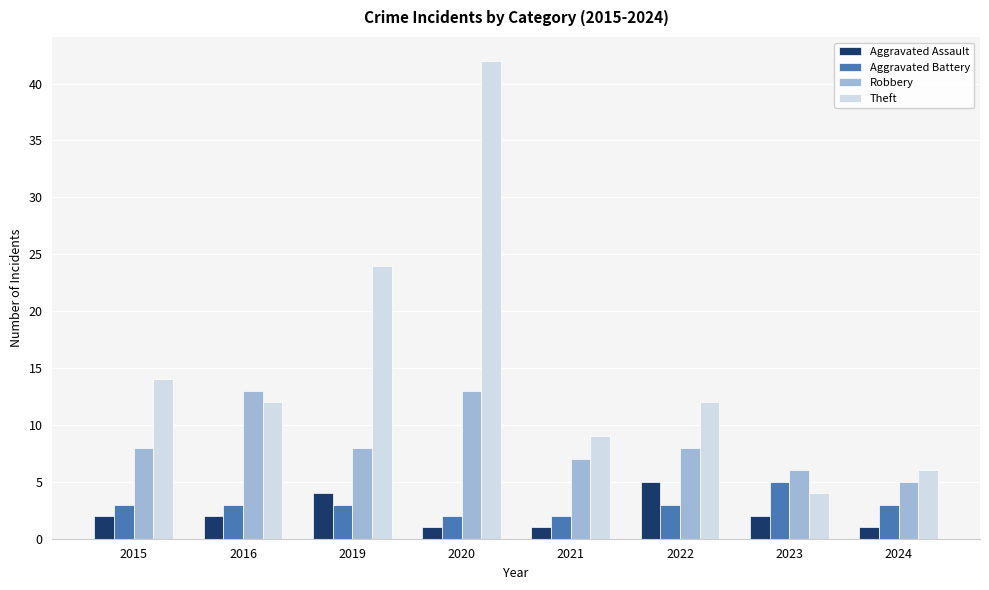

Reading right to left, what are all the values shown in this chart?

Aggravated Assault: 2024=1	2023=2	2022=5	2021=1	2020=1	2019=4	2016=2	2015=2
Aggravated Battery: 2024=3	2023=5	2022=3	2021=2	2020=2	2019=3	2016=3	2015=3
Robbery: 2024=5	2023=6	2022=8	2021=7	2020=13	2019=8	2016=13	2015=8
Theft: 2024=6	2023=4	2022=12	2021=9	2020=42	2019=24	2016=12	2015=14